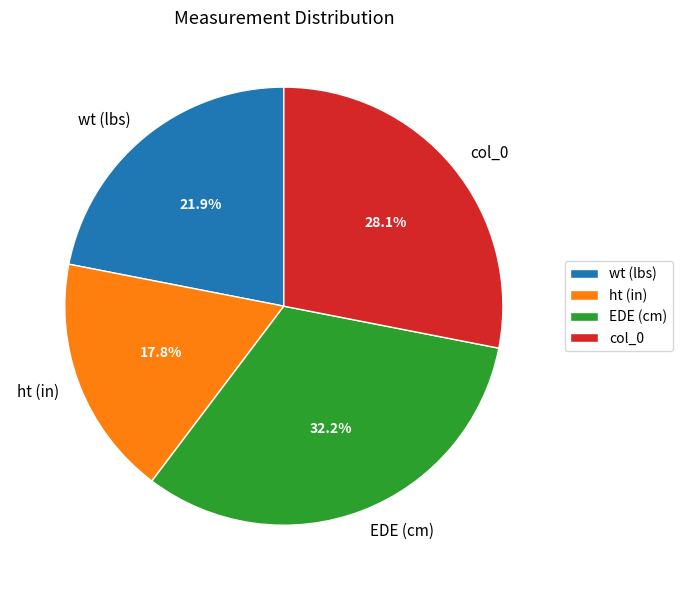

How many segments does this pie chart have?

4